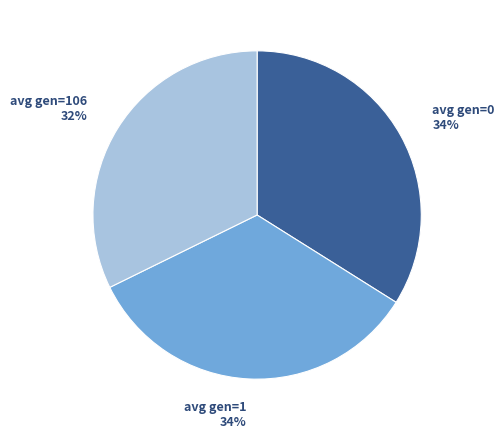

To the nearest percent, what is the average slice percentage?

33%